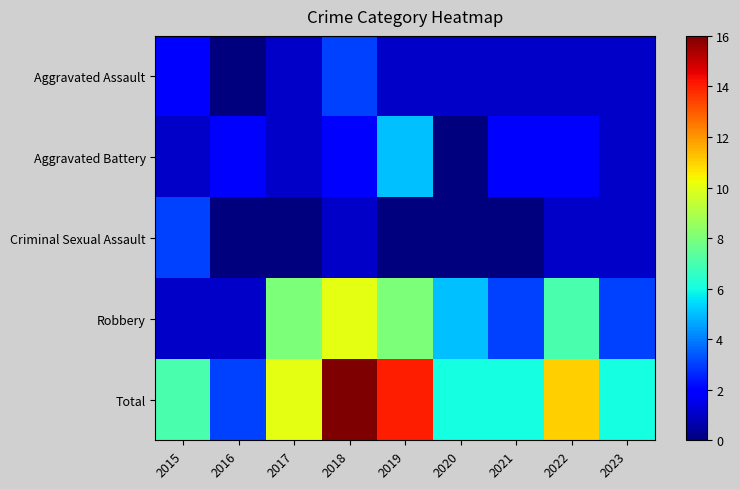

Reading left to right, list all the values displayed in this chart.

Aggravated Assault: 2015=2	2016=0	2017=1	2018=3	2019=1	2020=1	2021=1	2022=1	2023=1
Aggravated Battery: 2015=1	2016=2	2017=1	2018=2	2019=5	2020=0	2021=2	2022=2	2023=1
Criminal Sexual Assault: 2015=3	2016=0	2017=0	2018=1	2019=0	2020=0	2021=0	2022=1	2023=1
Robbery: 2015=1	2016=1	2017=8	2018=10	2019=8	2020=5	2021=3	2022=7	2023=3
Total: 2015=7	2016=3	2017=10	2018=16	2019=14	2020=6	2021=6	2022=11	2023=6